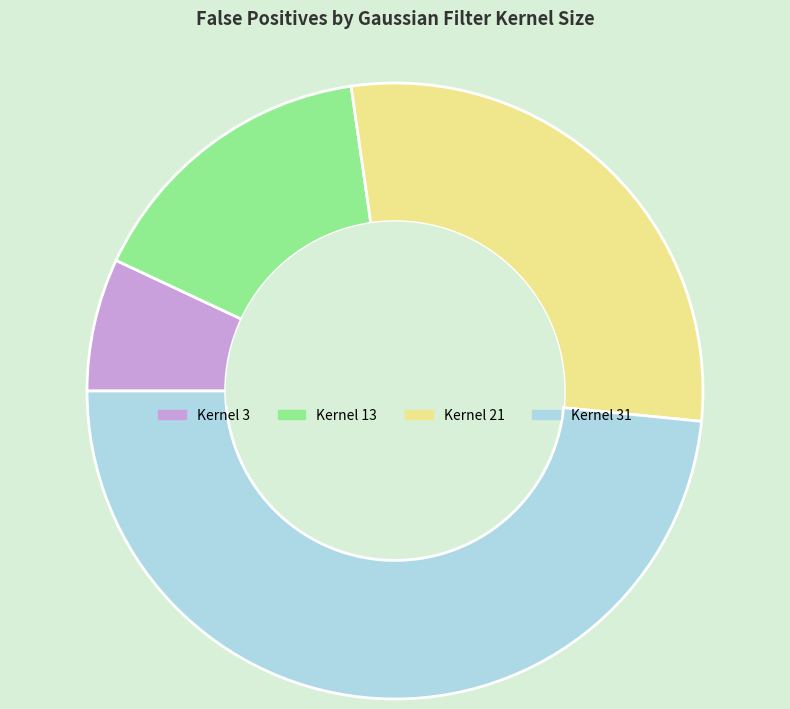

Is there any slice that represents more than half of the pie?

No